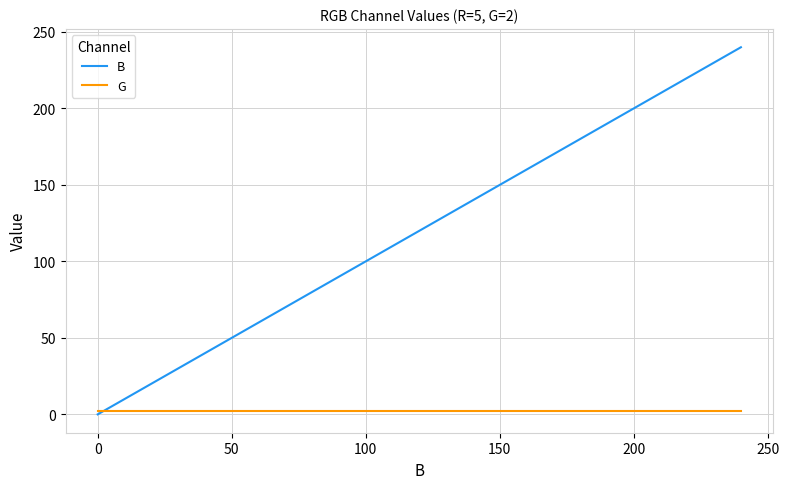

What is the highest value of the B series?

240